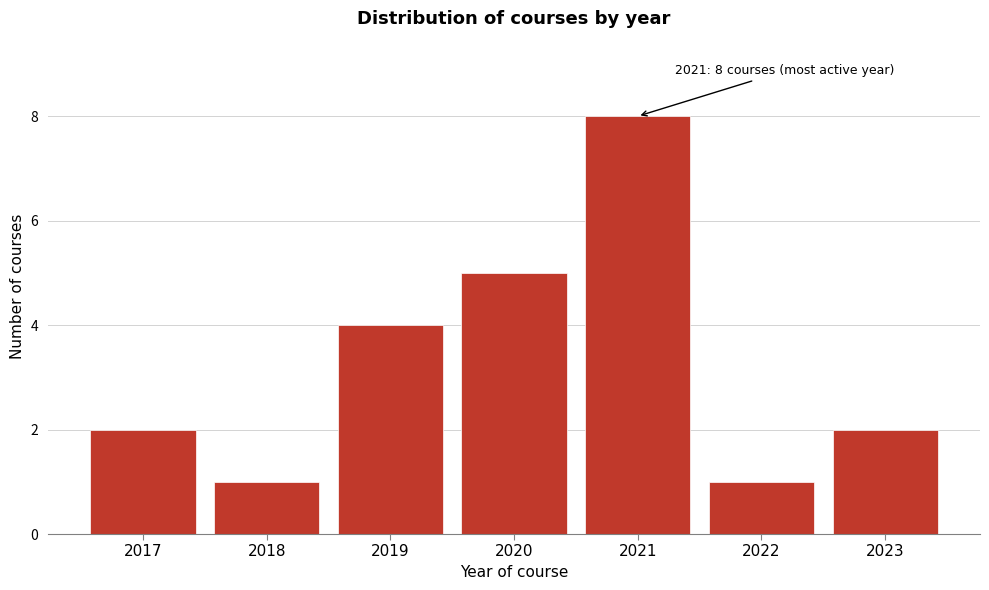

Reading left to right, what are all the values shown in this chart?

2017=2	2018=1	2019=4	2020=5	2021=8	2022=1	2023=2